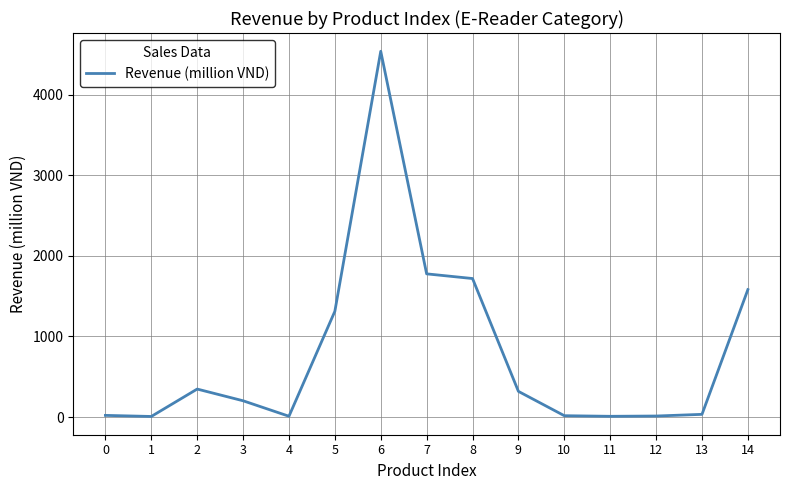

Approximately how many times larger is the value at 13 compared to 12?

2.5